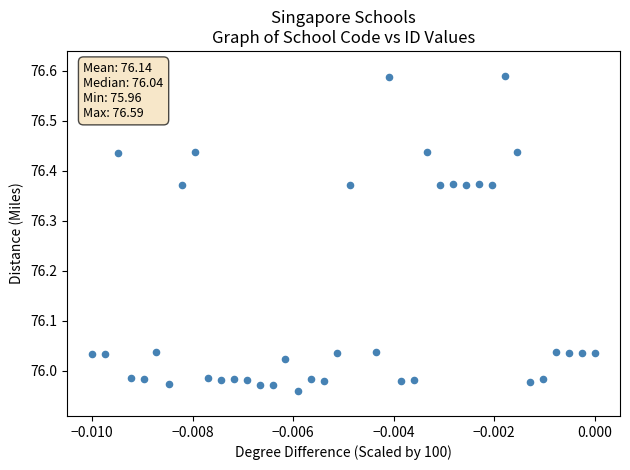

What is the range of Y values (max minus min)?

0.6